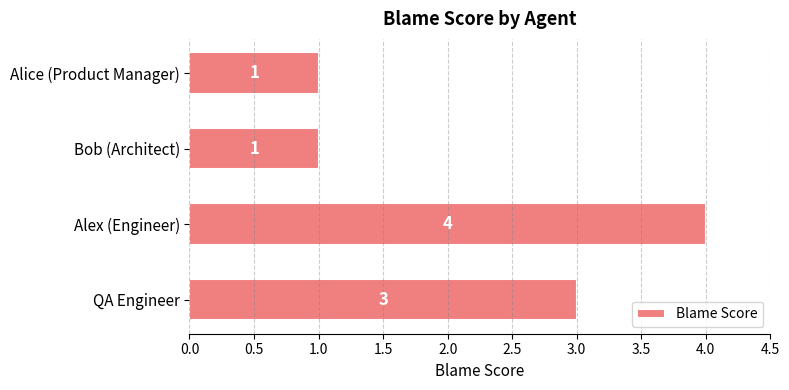

Are the bars grouped side by side (vs. stacked)?

No